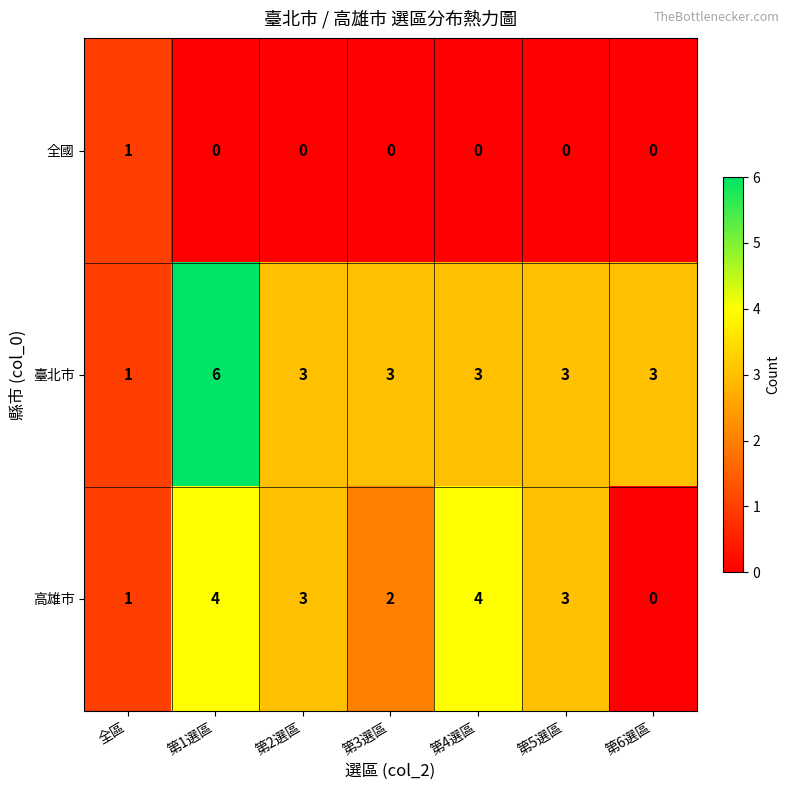

Rank the series at 第4選區 from highest to lowest value.

高雄市, 臺北市, 全國